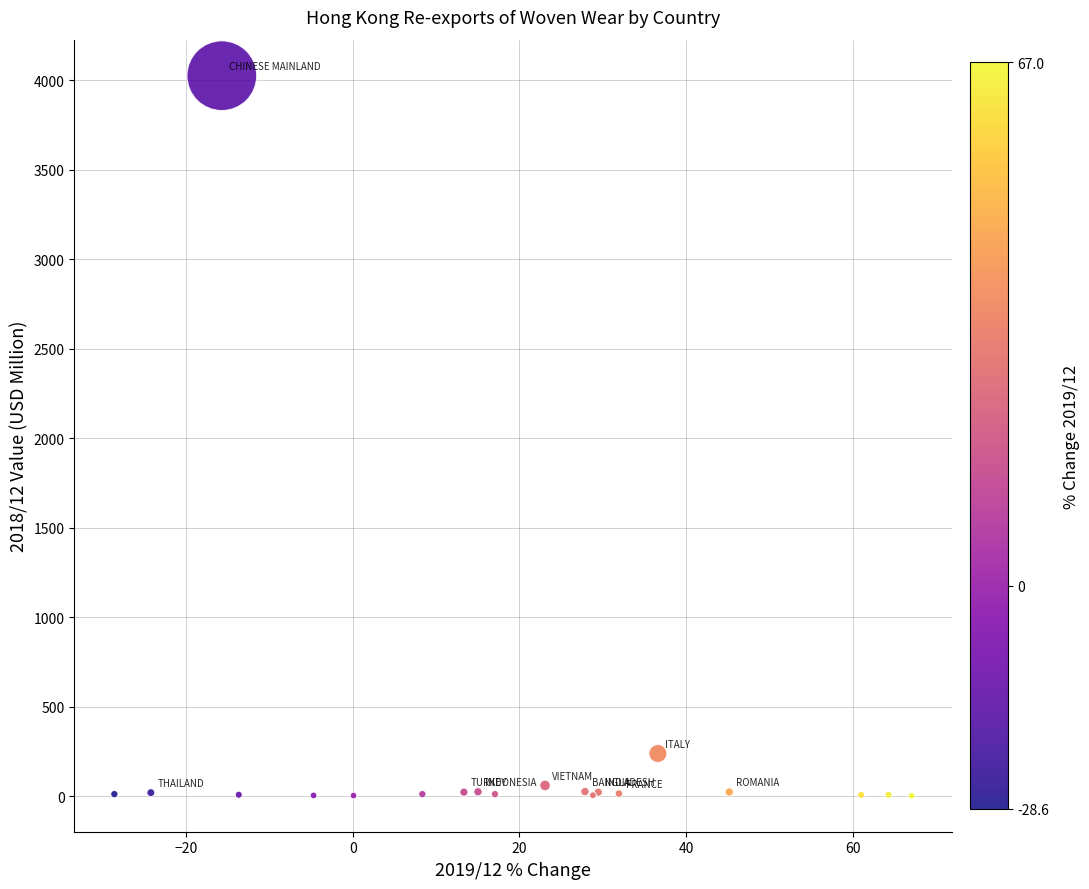

What Y value in the scatter plot is closest to 2015?

239.6